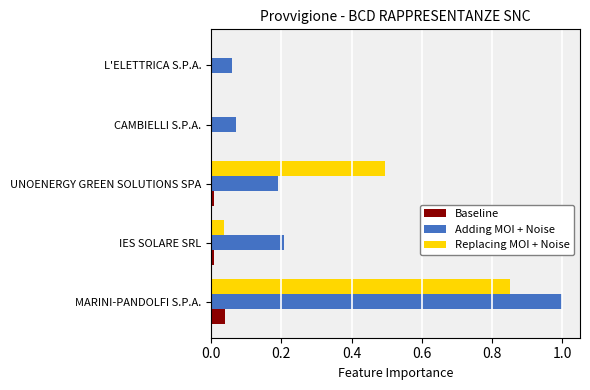

Between IES SOLARE SRL and CAMBIELLI S.P.A., which series saw the biggest shift?

Adding MOI + Noise